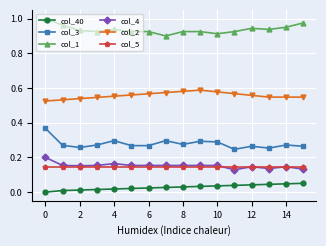

True or false: col_4 has more than 0 points higher than both neighbors.

True